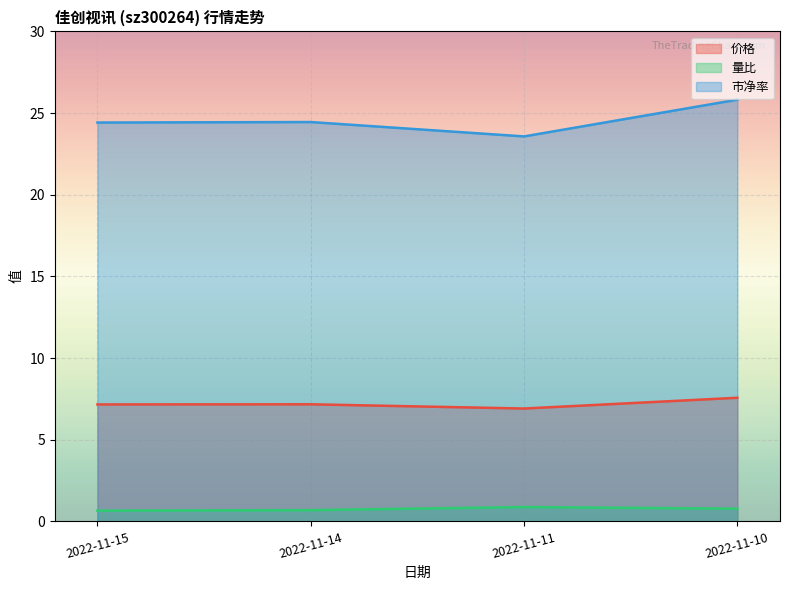

Does the chart display data point markers on the line(s)?

No